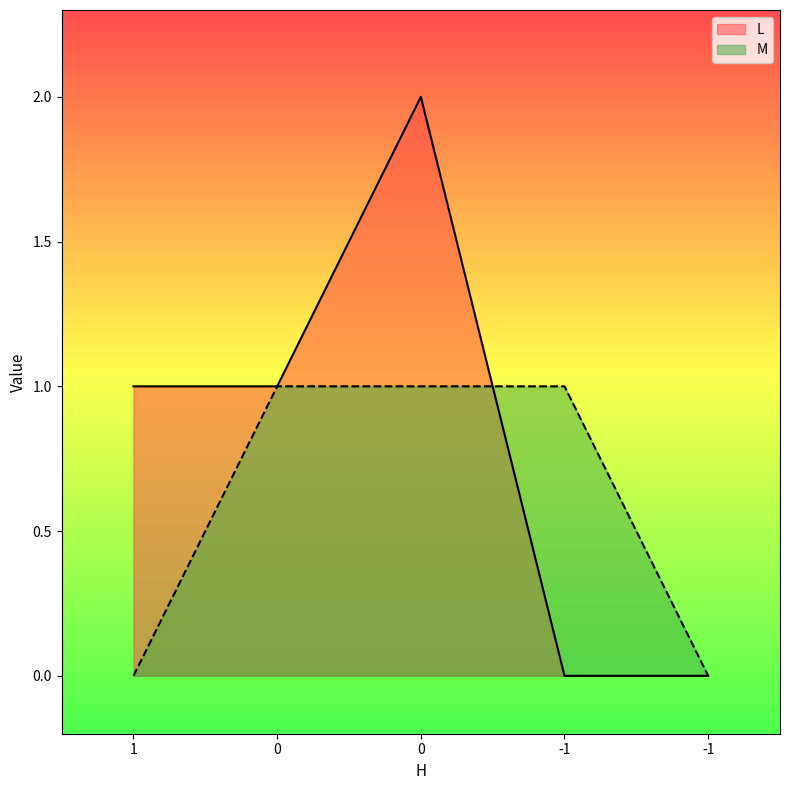

How many lines are shown in the chart?

2